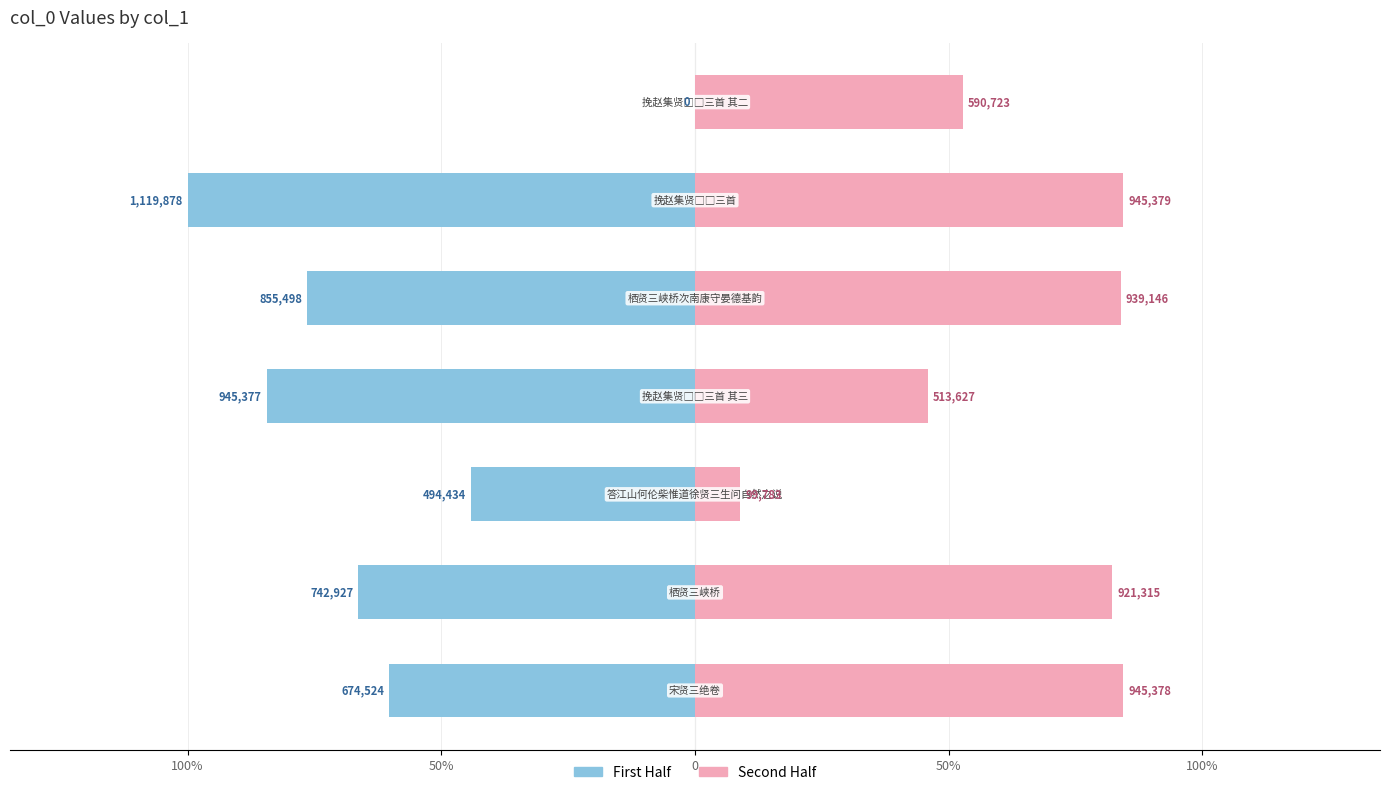

How many bars are there in each group?

2